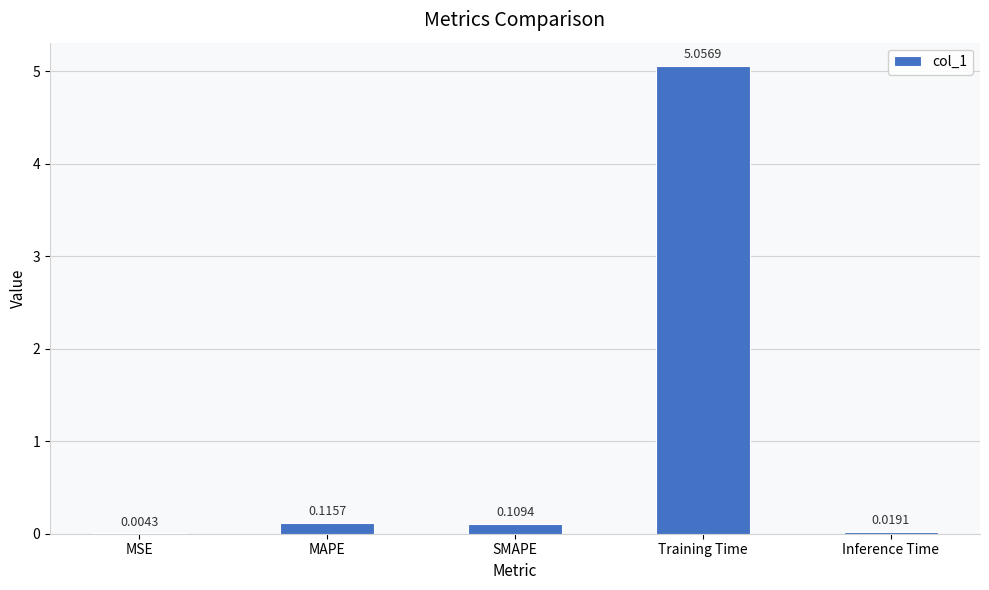

At which label is the value closest to 2?

MAPE